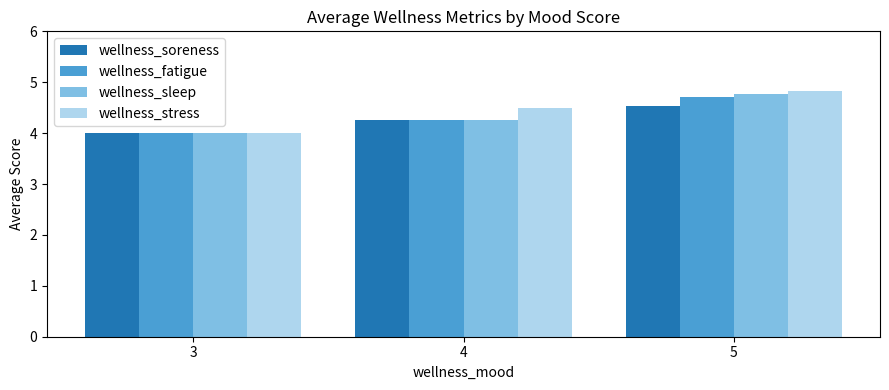

At which label is wellness_stress closest to 4?

3